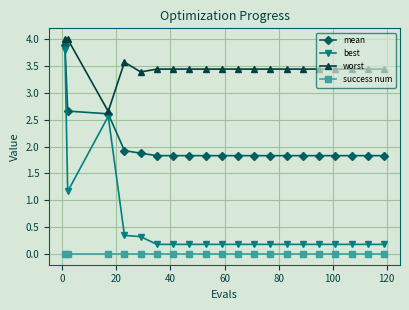

Rank the series by their average value, from lowest to highest.

success num, best, mean, worst